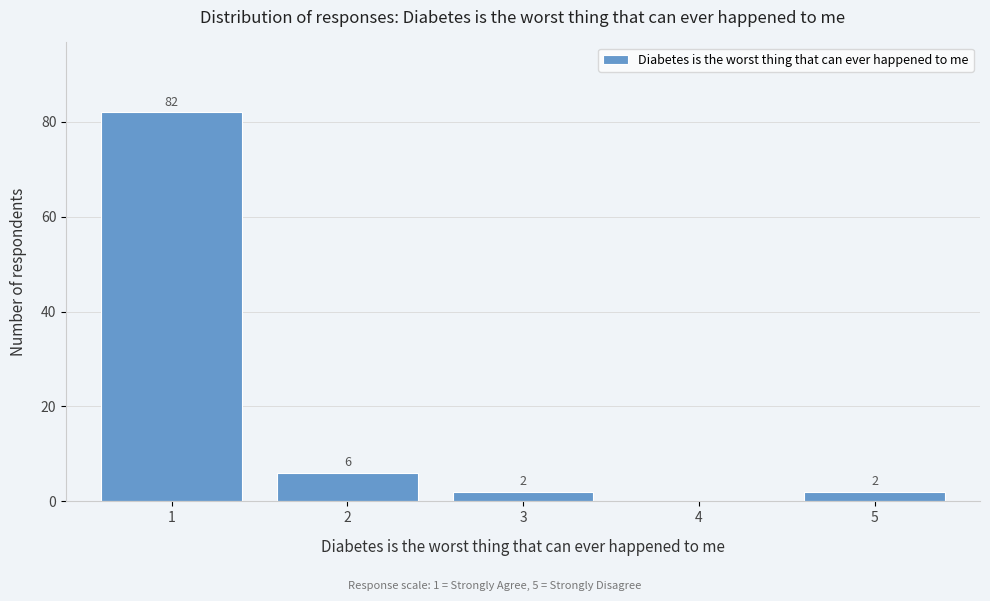

Reading left to right, transcribe all the data shown in this chart.

1=82	2=6	3=2	4=0	5=2